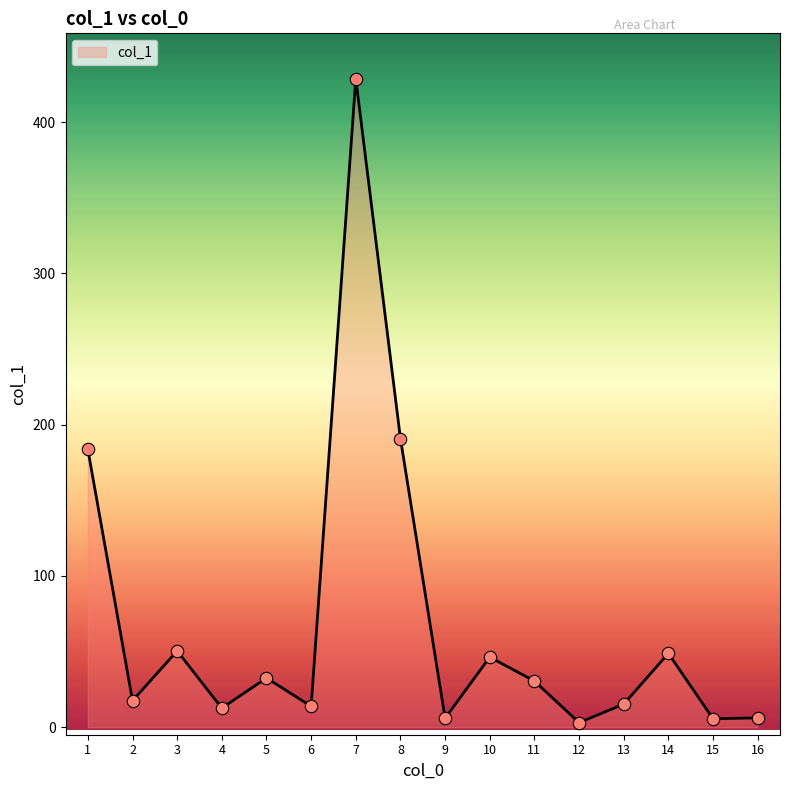

What is the change in value from 7 to 15?

-423.1